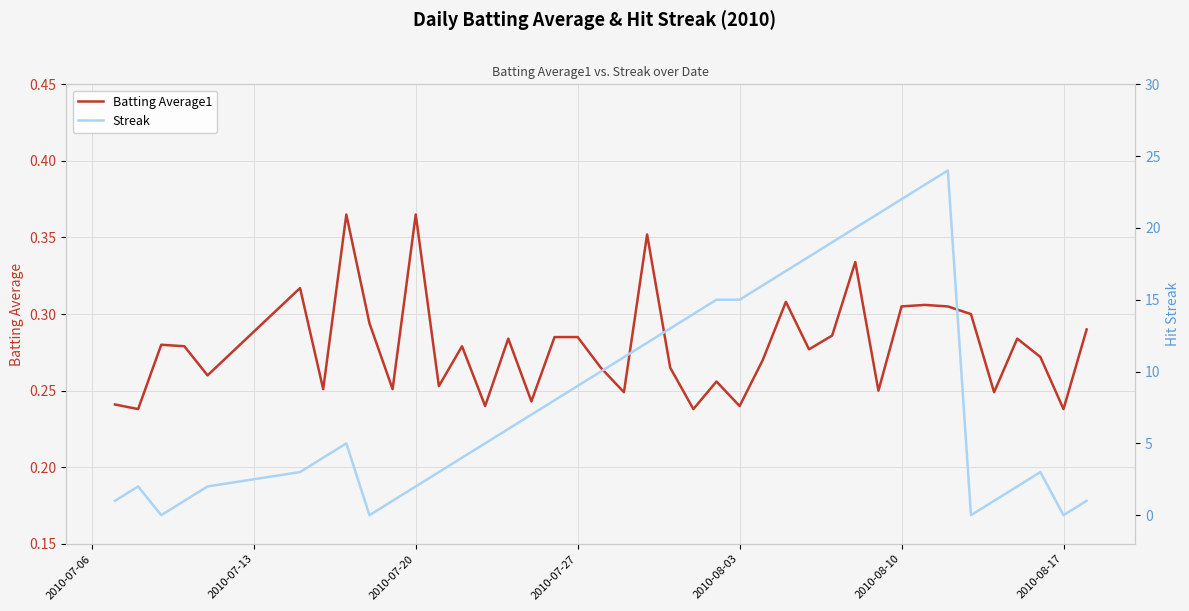

Count the number of data series in this chart.

2